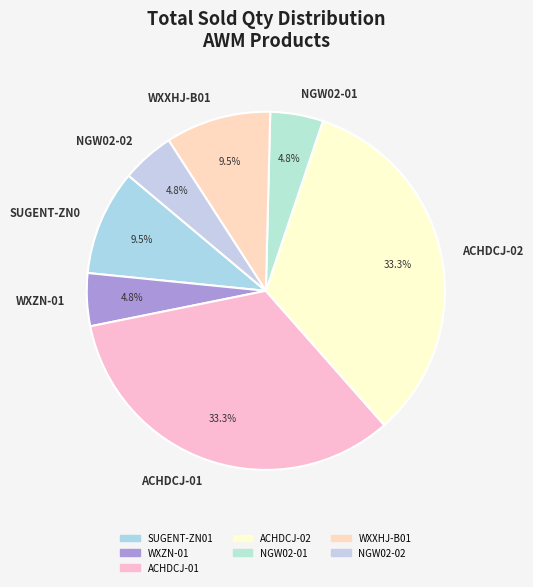

What is the total percentage of NGW02-02 and ACHDCJ-01?

38.1%